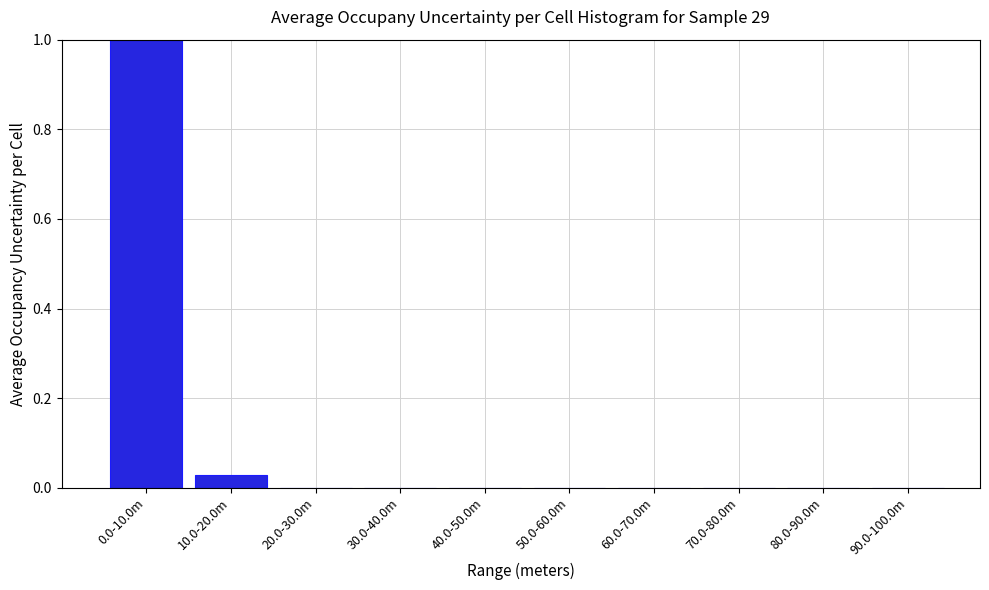

Which has a higher value, 10.0-20.0m or 40.0-50.0m?

10.0-20.0m